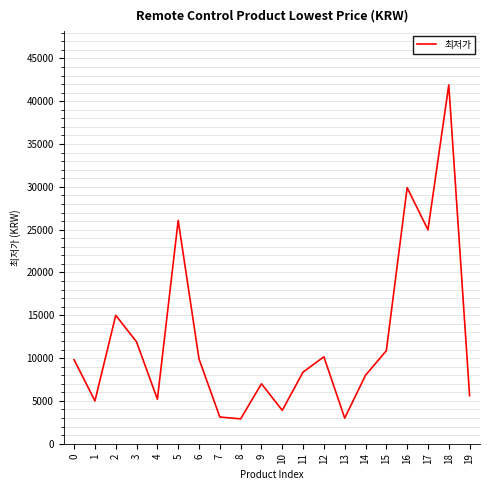

What is the greatest value displayed?

41900